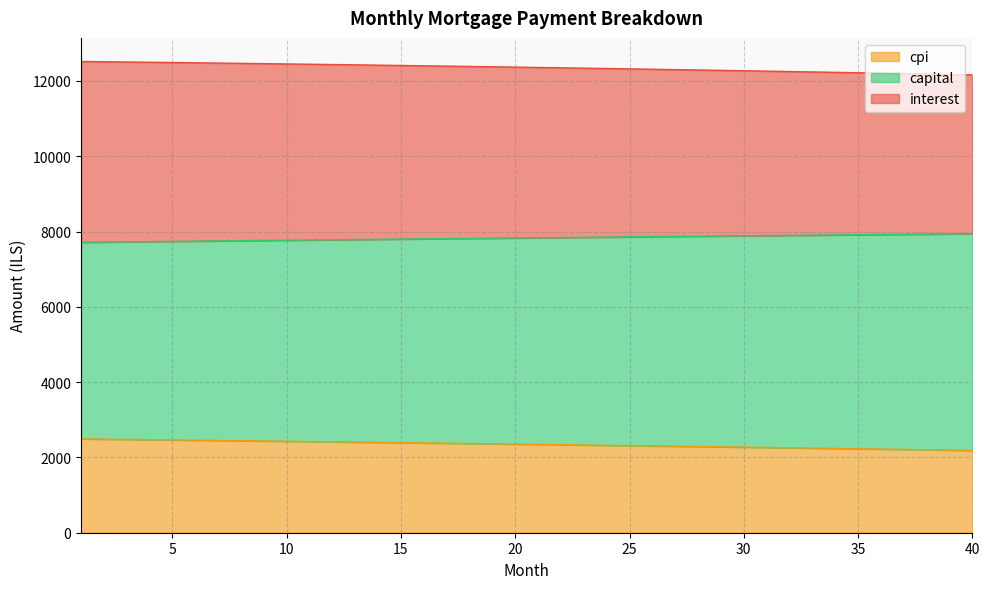

Where is capital nearest to the value 7828?

20